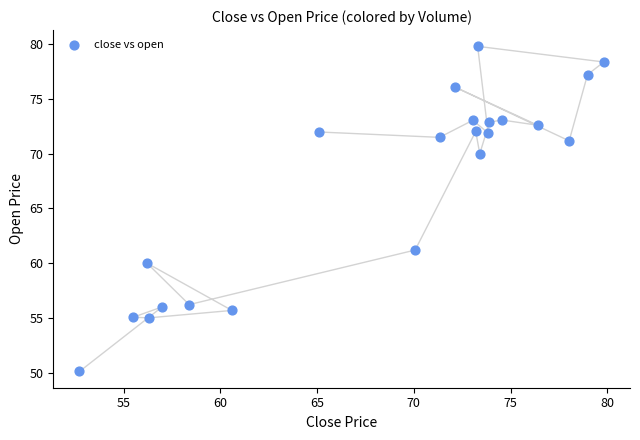

What Y value in the scatter plot is closest to 64?

61.2